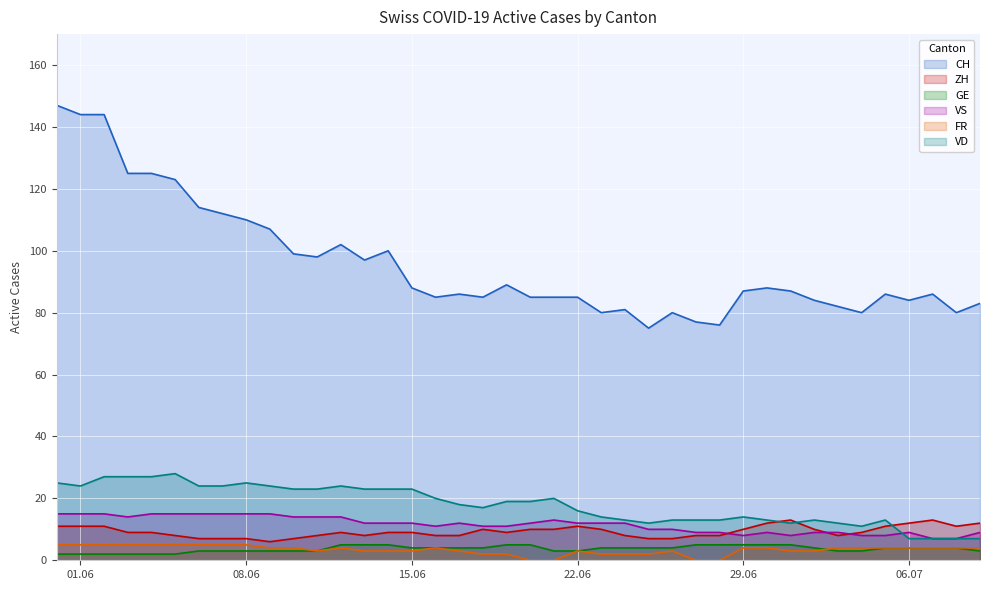

How many interior local peaks does the ZH series have?

5